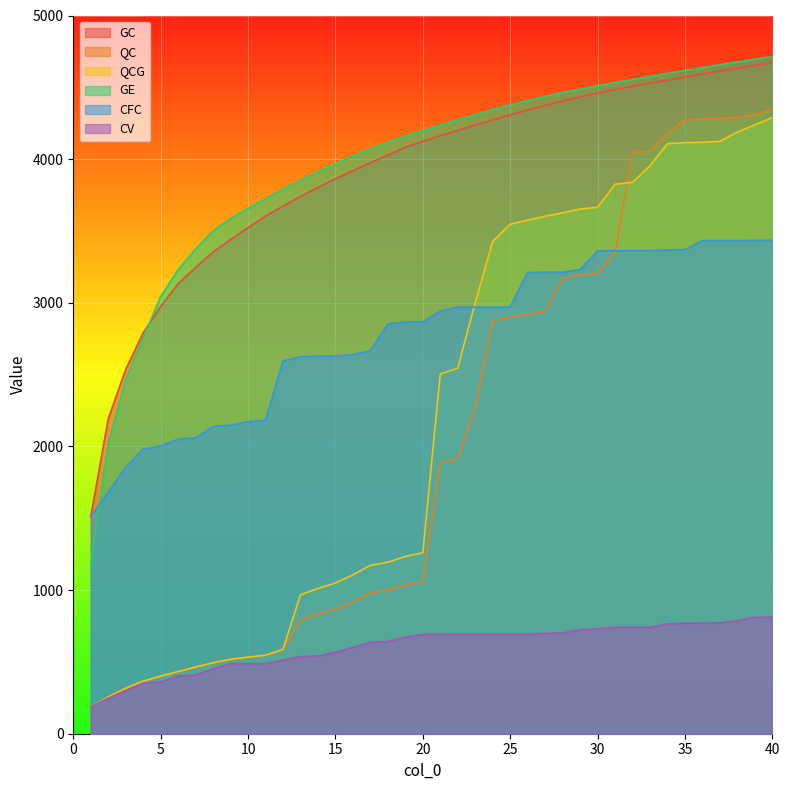

Reading left to right, extract all data points from this chart.

GC: 1=1512	2=2193	3=2535	4=2791	5=2975	6=3133	7=3246	8=3353	9=3440	10=3523	11=3603	12=3673	13=3741	14=3804	15=3863	16=3920	17=3974	18=4028	19=4082	20=4123	21=4163	22=4200	23=4237	24=4273	25=4308	26=4342	27=4374	28=4405	29=4433	30=4460	31=4484	32=4507	33=4529	34=4550	35=4571	36=4592	37=4613	38=4633	39=4652	40=4671
QC: 1=187	2=255	3=317	4=366	5=401	6=433	7=464	8=494	9=518	10=533	11=547	12=587	13=791	14=832	15=867	16=919	17=979	18=999	19=1035	20=1058	21=1881	22=1917	23=2271	24=2875	25=2898	26=2920	27=2941	28=3171	29=3193	30=3204	31=3349	32=4047	33=4058	34=4181	35=4274	36=4280	37=4284	38=4291	39=4309	40=4346
QCG: 1=187	2=255	3=317	4=366	5=401	6=433	7=464	8=494	9=518	10=533	11=547	12=587	13=967	14=1011	15=1049	16=1106	17=1172	18=1194	19=1234	20=1260	21=2504	22=2545	23=3001	24=3427	25=3547	26=3575	27=3603	28=3626	29=3653	30=3665	31=3825	32=3839	33=3954	34=4108	35=4115	36=4117	37=4124	38=4188	39=4239	40=4289
GE: 1=1176	2=2017	3=2468	4=2757	5=3043	6=3230	7=3376	8=3501	9=3587	10=3657	11=3725	12=3791	13=3853	14=3913	15=3968	16=4021	17=4072	18=4116	19=4160	20=4199	21=4236	22=4273	23=4309	24=4345	25=4377	26=4408	27=4436	28=4462	29=4486	30=4510	31=4533	32=4555	33=4576	34=4597	35=4617	36=4637	37=4657	38=4677	39=4696	40=4713
CFC: 1=1512	2=1682	3=1856	4=1982	5=2003	6=2051	7=2059	8=2139	9=2148	10=2172	11=2183	12=2595	13=2624	14=2629	15=2629	16=2640	17=2666	18=2853	19=2867	20=2867	21=2942	22=2970	23=2970	24=2970	25=2970	26=3212	27=3213	28=3213	29=3231	30=3363	31=3363	32=3363	33=3363	34=3367	35=3370	36=3433	37=3433	38=3433	39=3435	40=3435
CV: 1=187	2=247	3=300	4=352	5=361	6=402	7=408	8=452	9=488	10=488	11=488	12=512	13=537	14=542	15=566	16=601	17=637	18=642	19=673	20=691	21=692	22=692	23=692	24=692	25=692	26=692	27=699	28=701	29=724	30=731	31=741	32=741	33=741	34=764	35=769	36=769	37=773	38=787	39=810	40=812